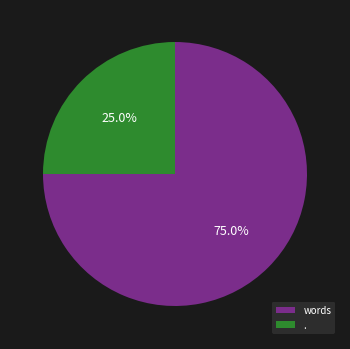

To the nearest percent, what is the difference between the largest and smallest slice percentages?

50%